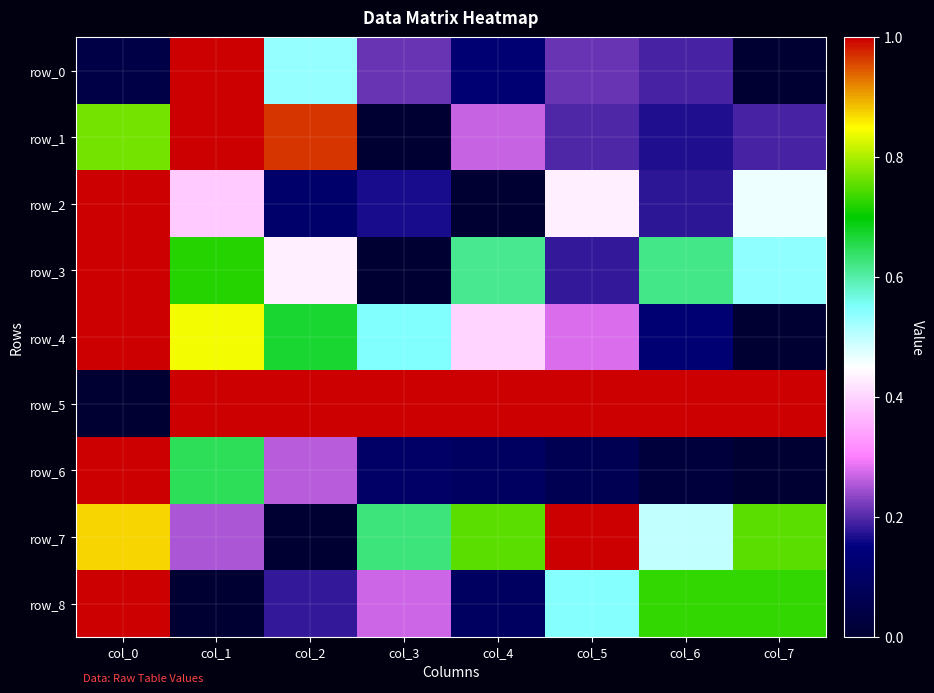

What is the spread (max minus min) of values at col_3?

1.0